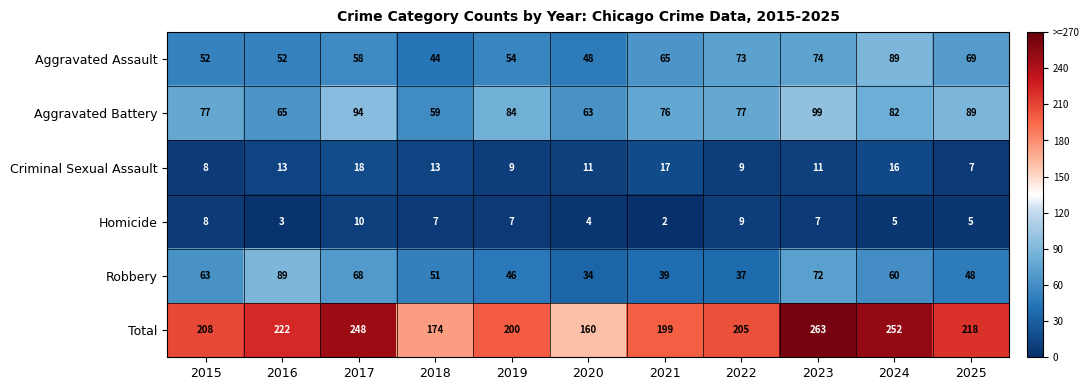

At 2018, list the series in order from smallest to largest.

Homicide, Criminal Sexual Assault, Aggravated Assault, Robbery, Aggravated Battery, Total